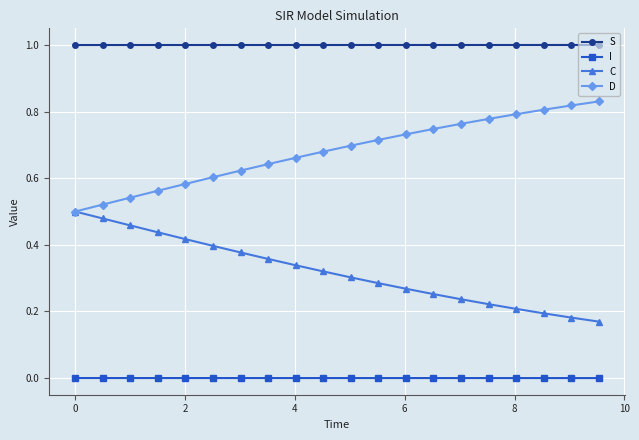

Rank the series by their average value, from lowest to highest.

I, C, D, S